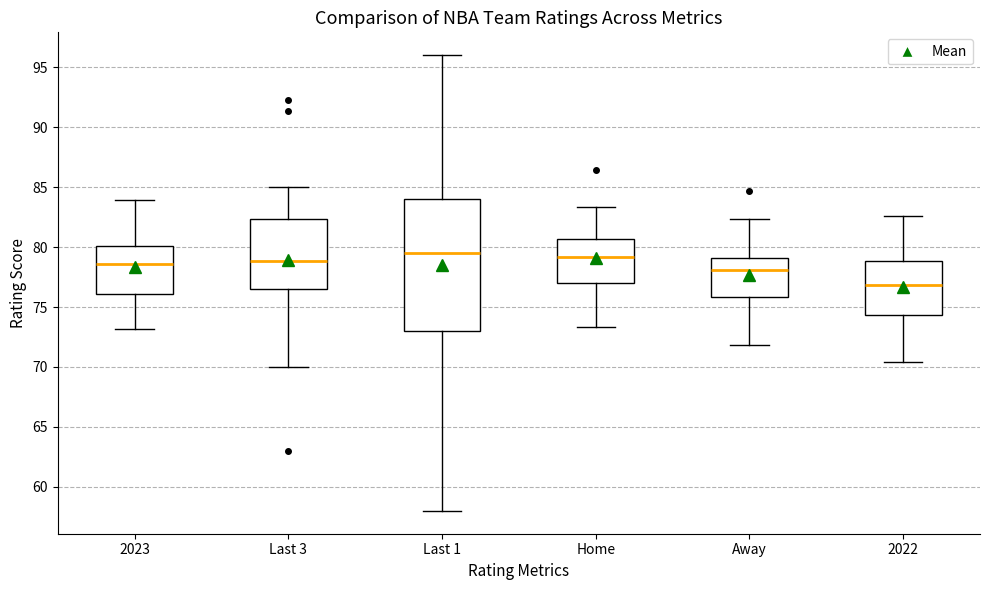

Where does the median line of the box for Last 1 sit on the y-axis? The values are not printed on the chart, so give them approximately, as read against the axis.

79.5